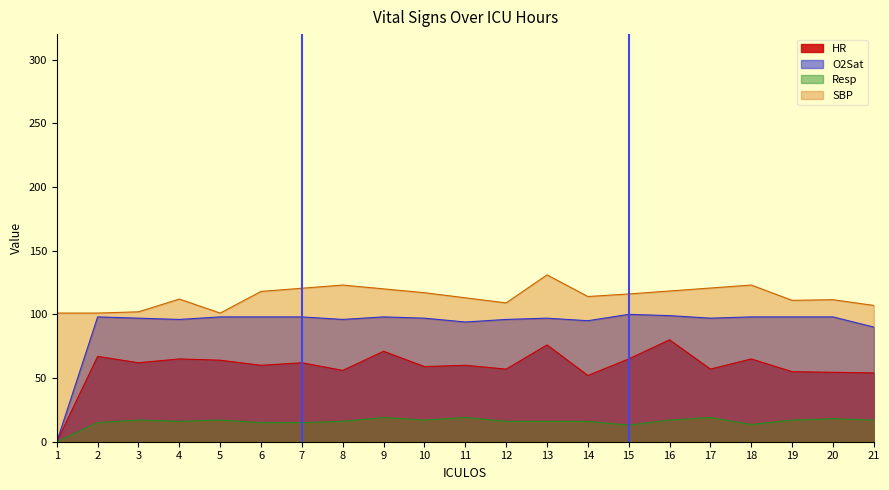

How many lines are shown in the chart?

4